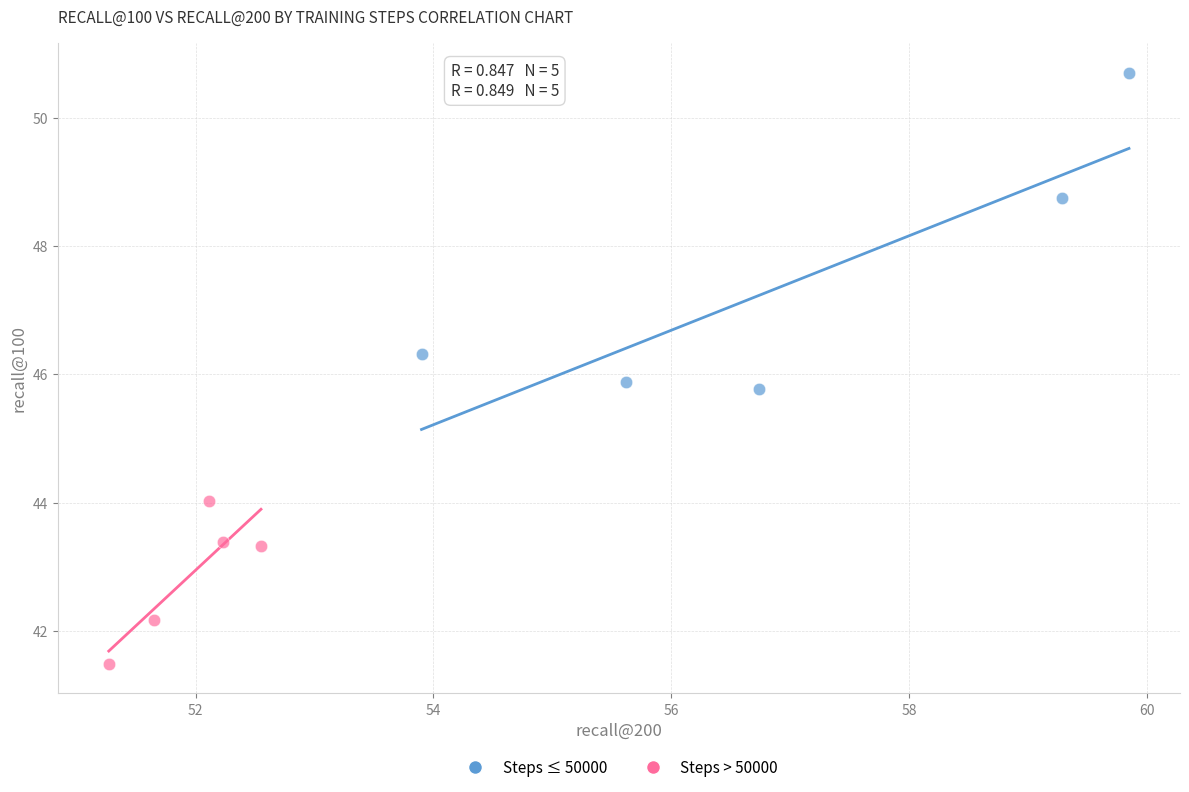

Which series contains the highest Y value?

Steps ≤ 50000